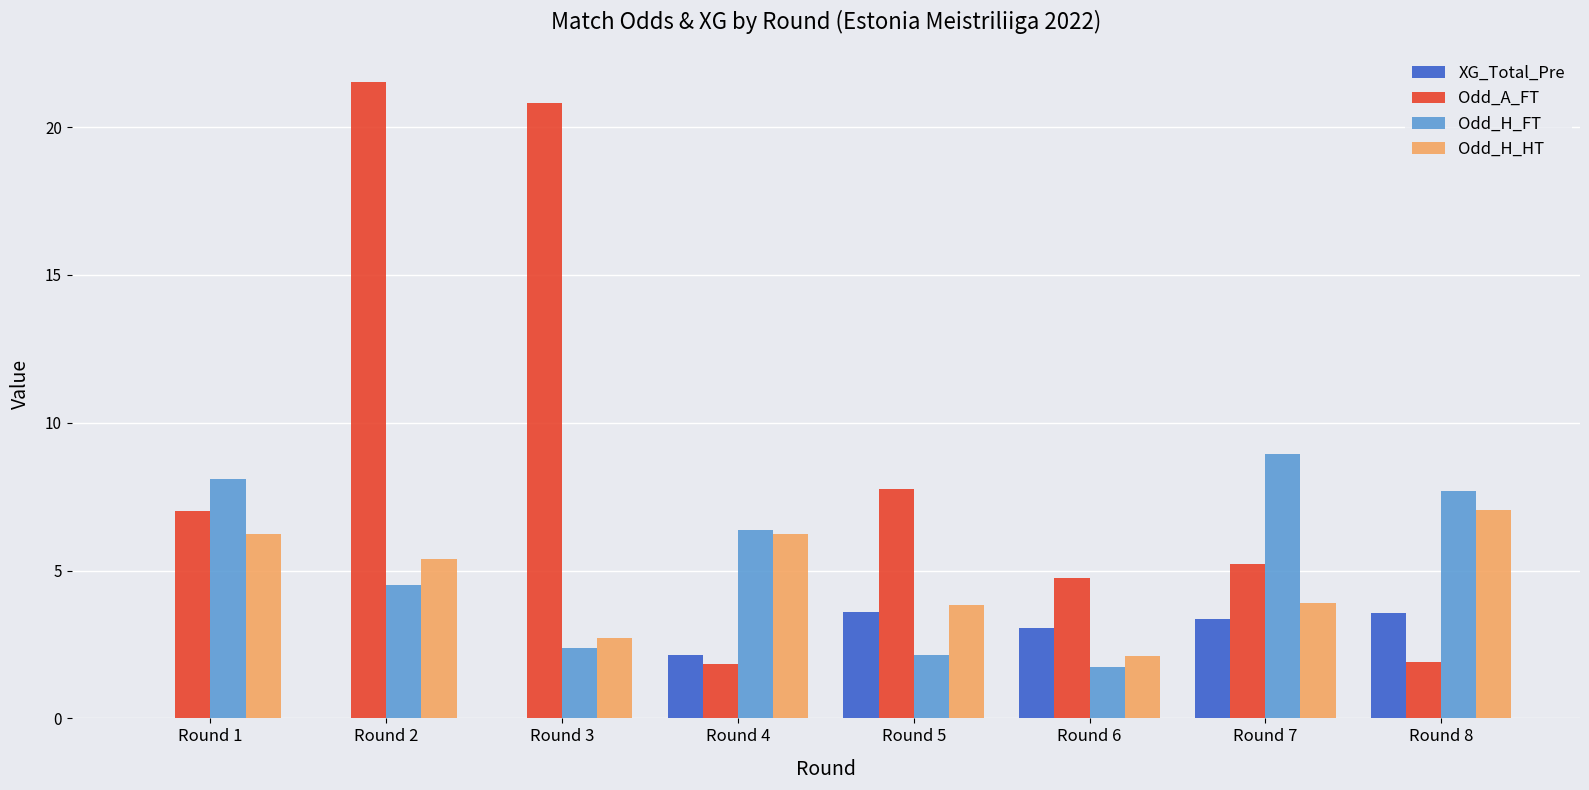

How many groups of bars are there?

8